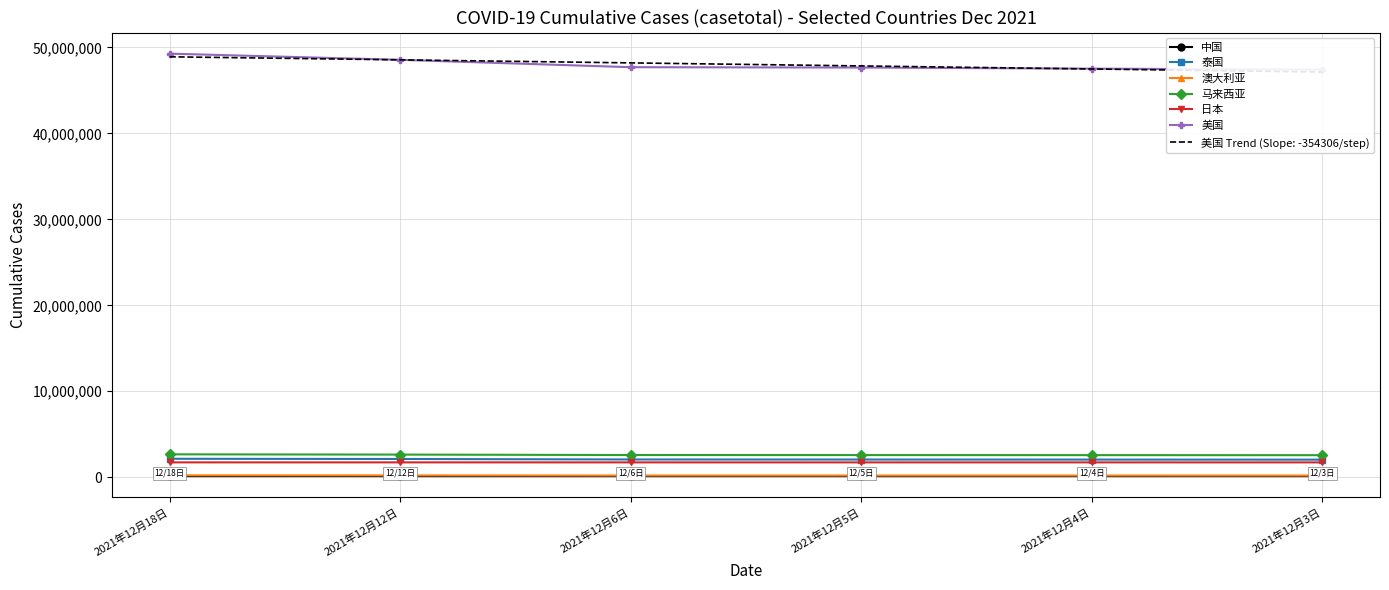

Count the number of categories in the chart.

6